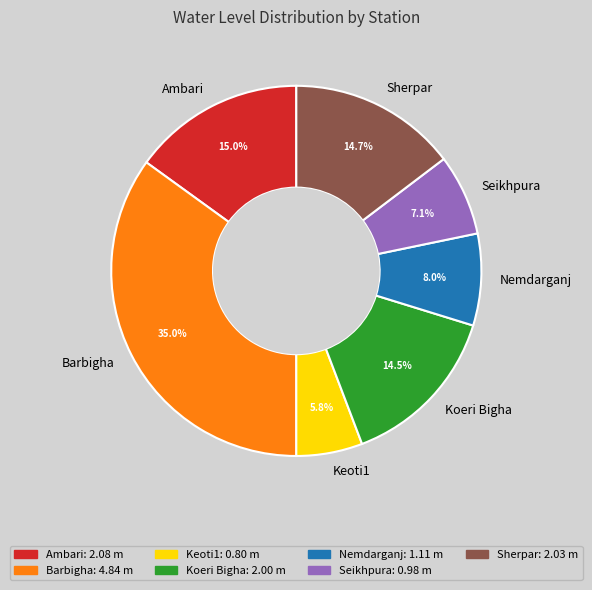

Count the number of slices in the pie.

7